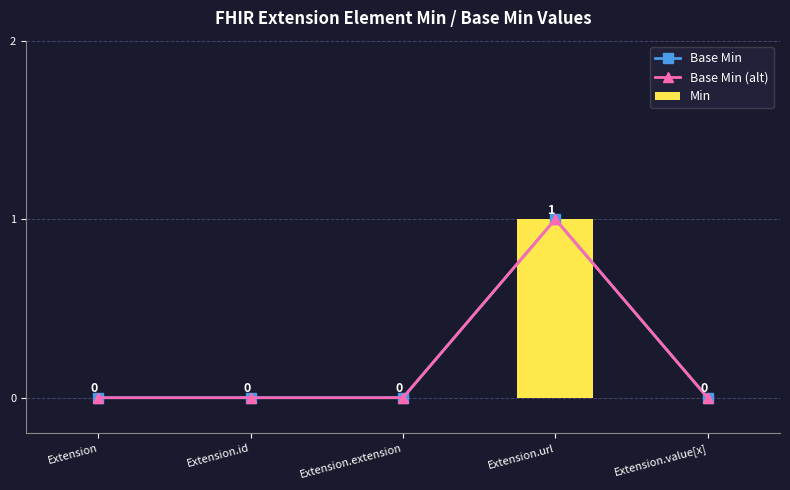

Does the chart contain any negative values?

No